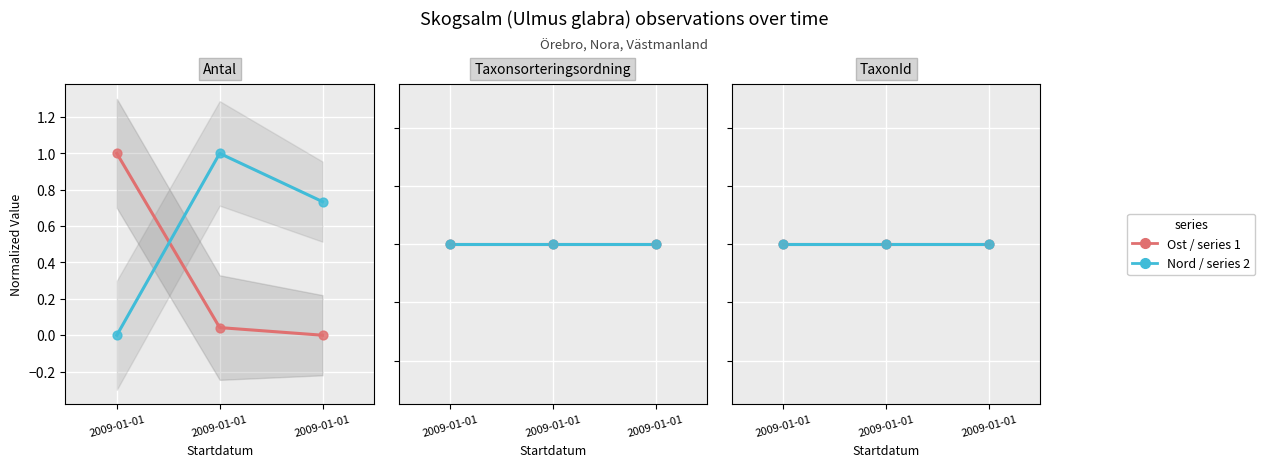

At how many categories does at least one series exceed 0?

3